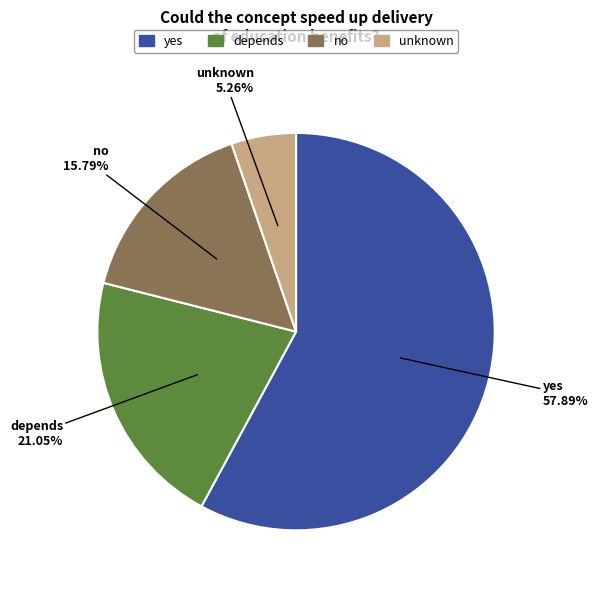

How many slices are in this pie chart?

4